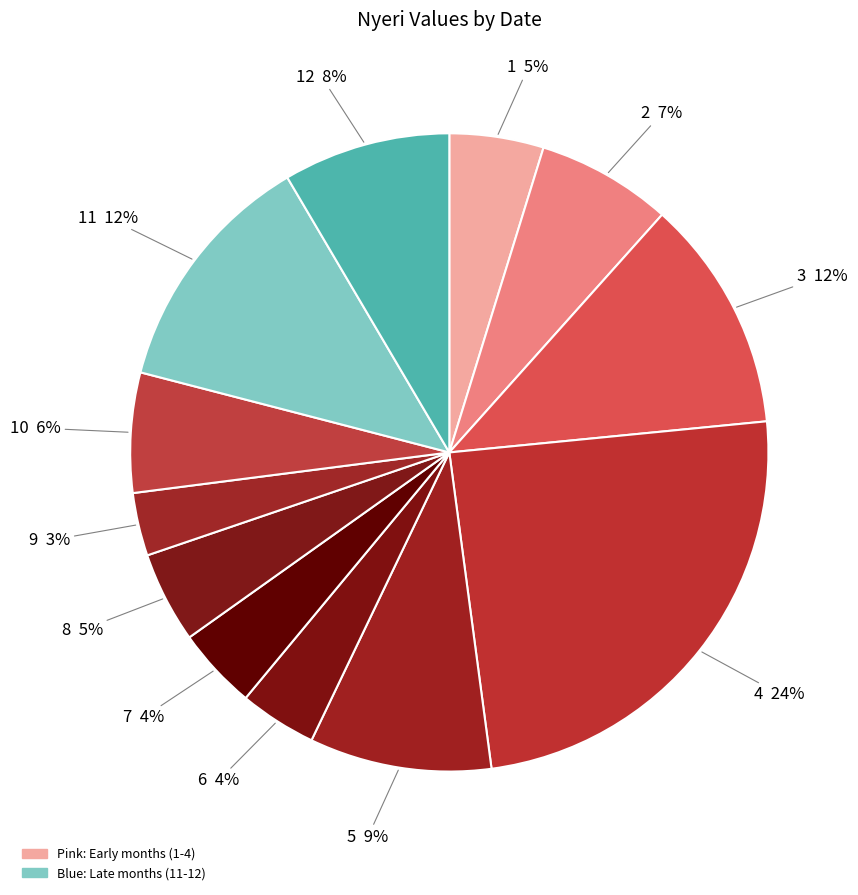

Between 4 and 10, which is larger?

4